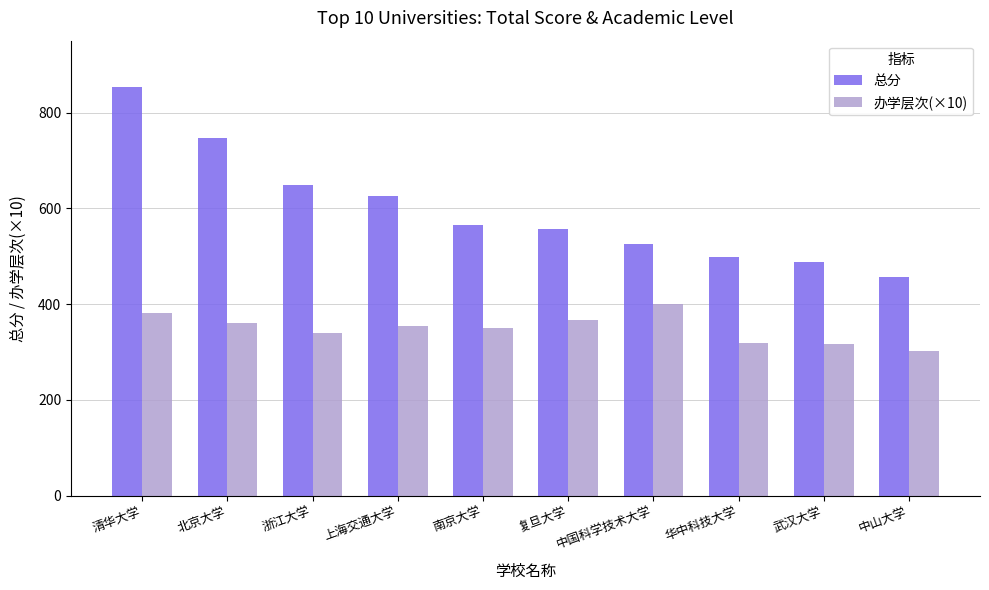

List the series in order of their overall mean, lowest first.

办学层次(×10), 总分